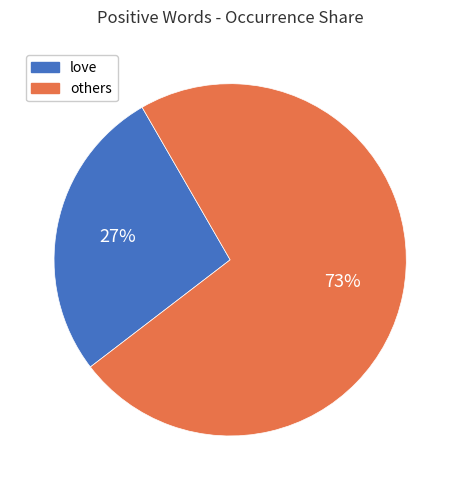

To the nearest percent, what is the average slice percentage?

50%